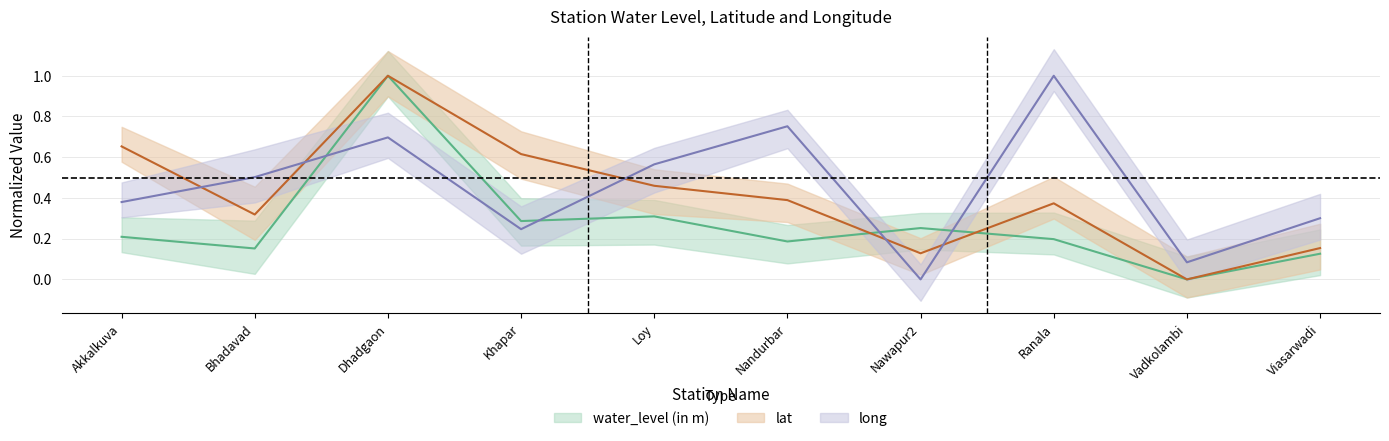

What is the value of the water_level (in m) point at the 4th from the left?

0.3